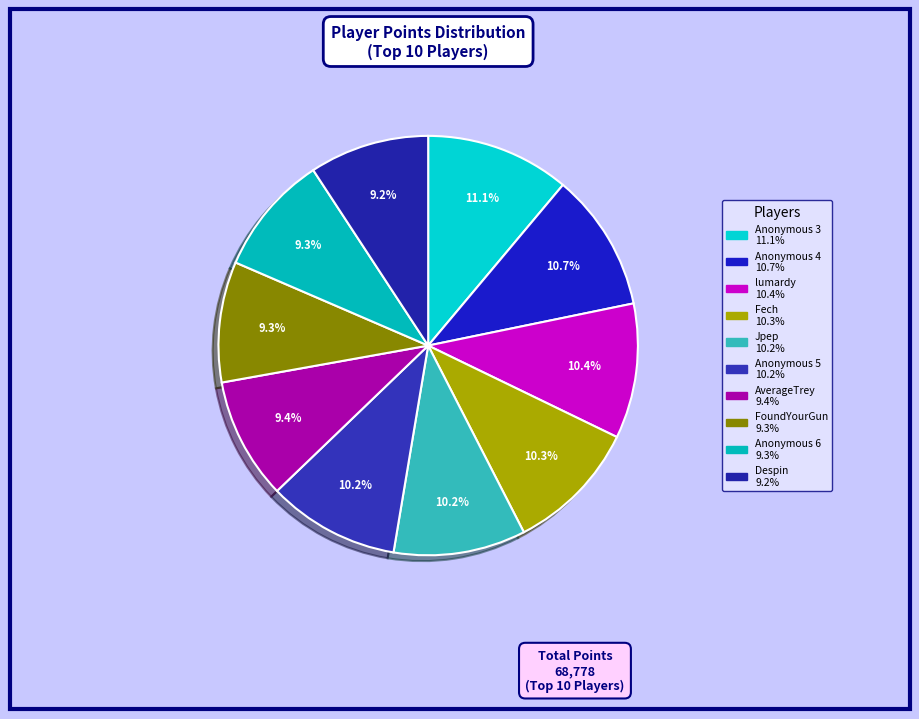

Combined, what portion of the pie is Anonymous 6 and AverageTrey?

18.7%